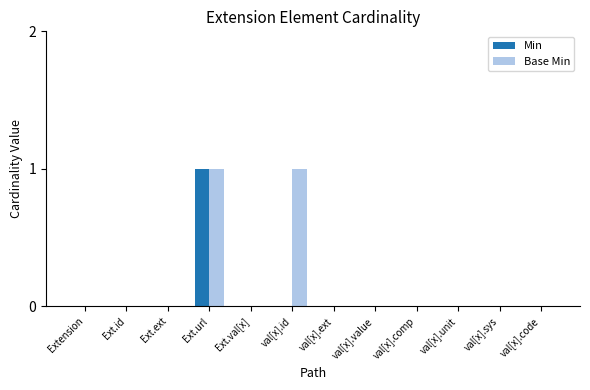

The Min series shows 0 at val[x].code. True or false?

True